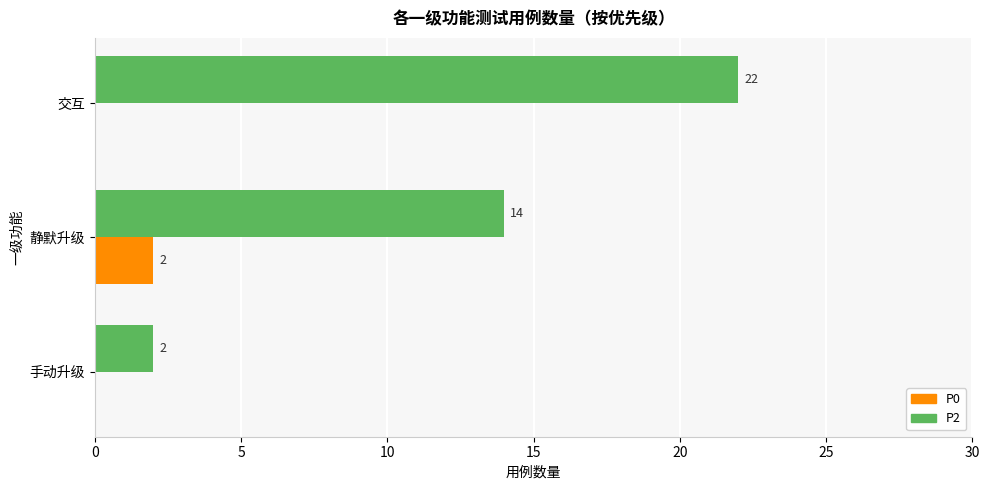

True or false: P2 has a value of 3 at 静默升级.

False